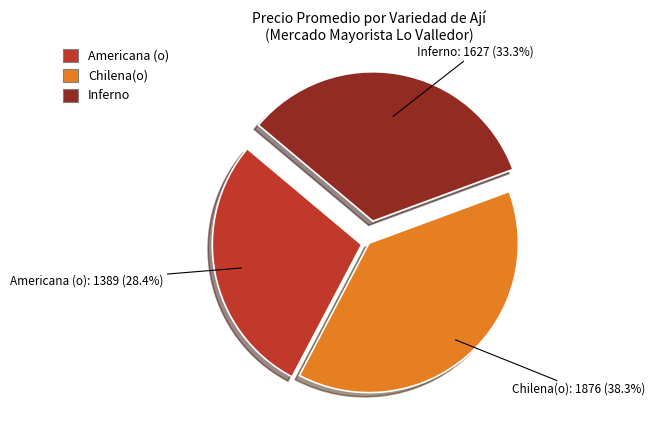

Rank the categories by value from lowest to highest.

Americana (o), Inferno, Chilena(o)